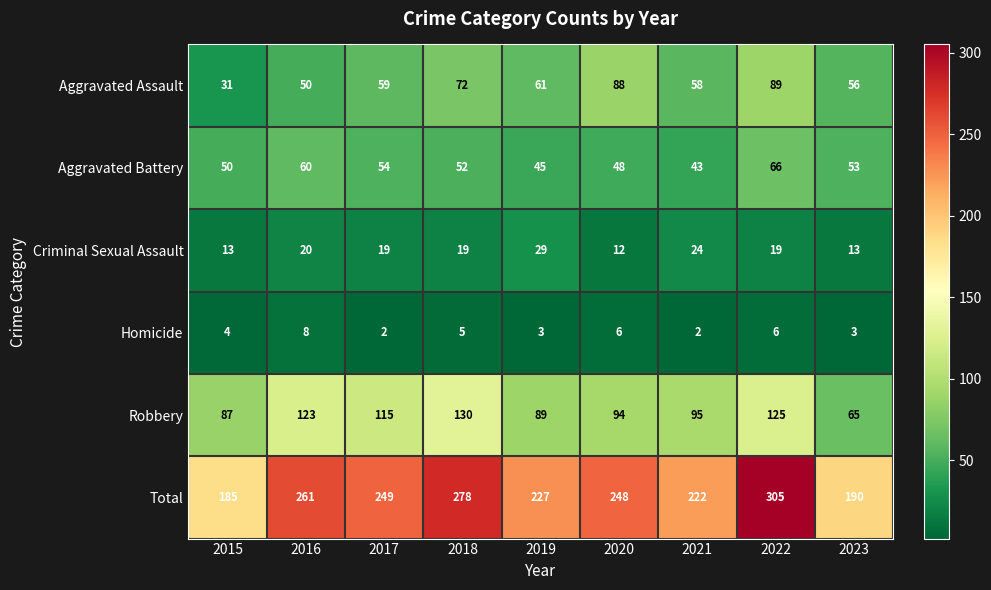

How many Homicide values are between 3 and 6?

6